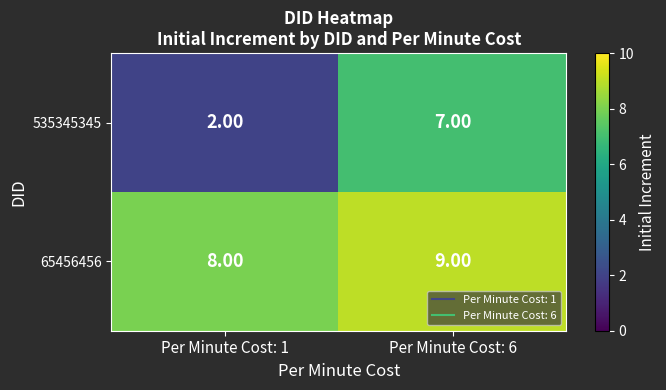

At which category does the chart reach its minimum across all series?

Per Minute Cost: 1